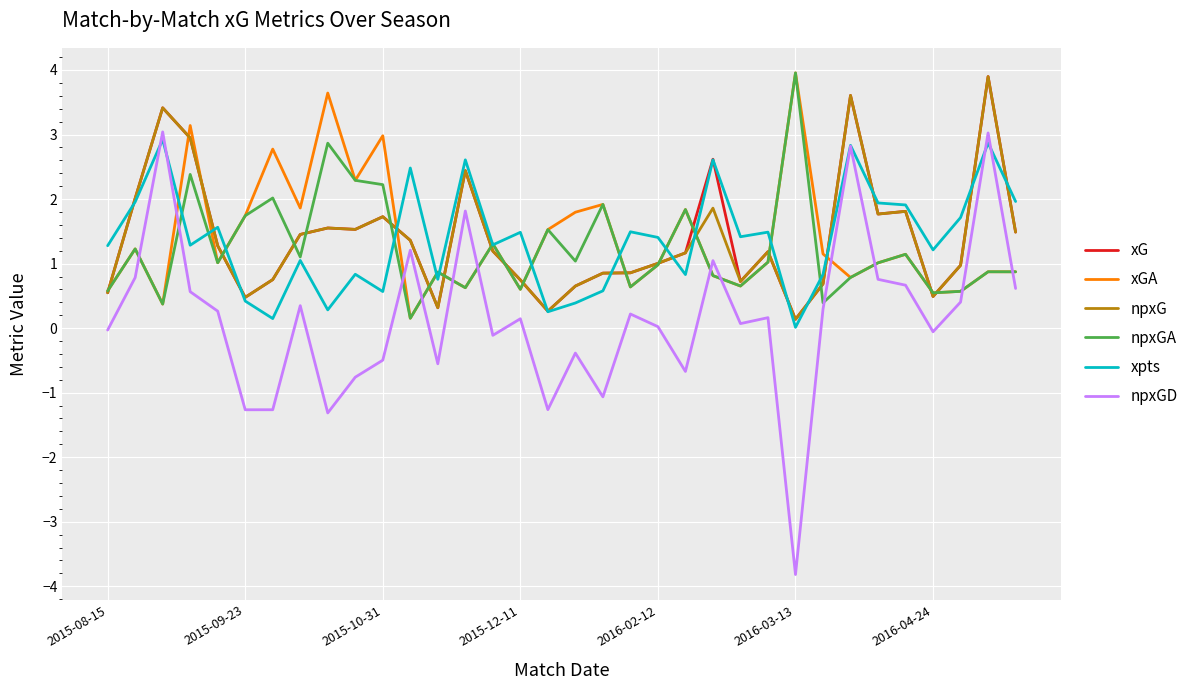

Which series has the largest range (max minus min)?

npxGD